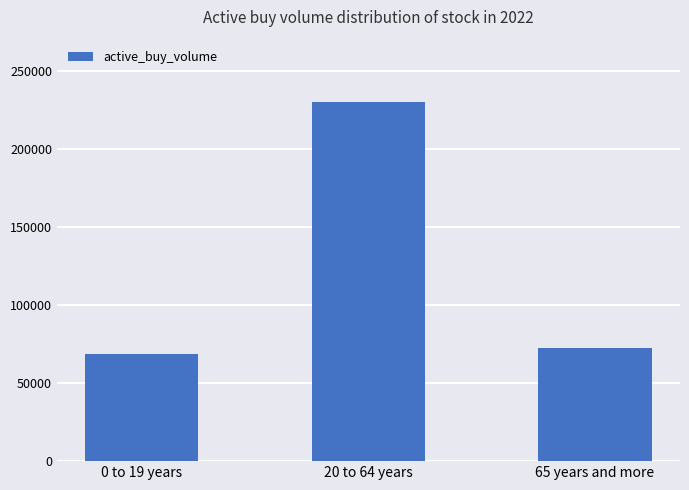

Which has a higher value, 65 years and more or 0 to 19 years?

65 years and more